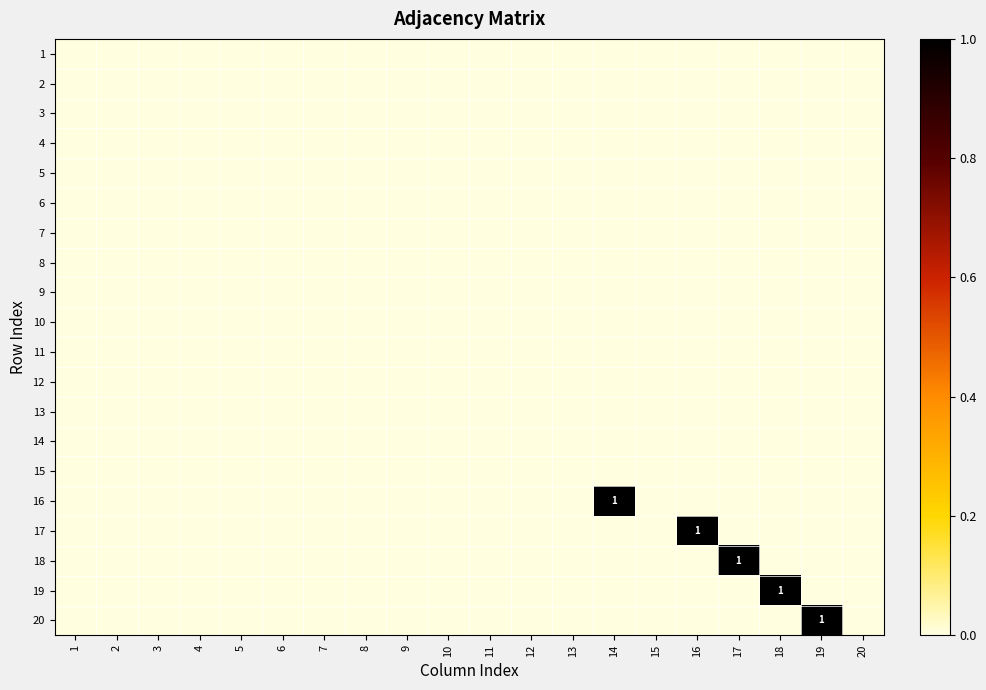

At how many categories does at least one series exceed 0?

5